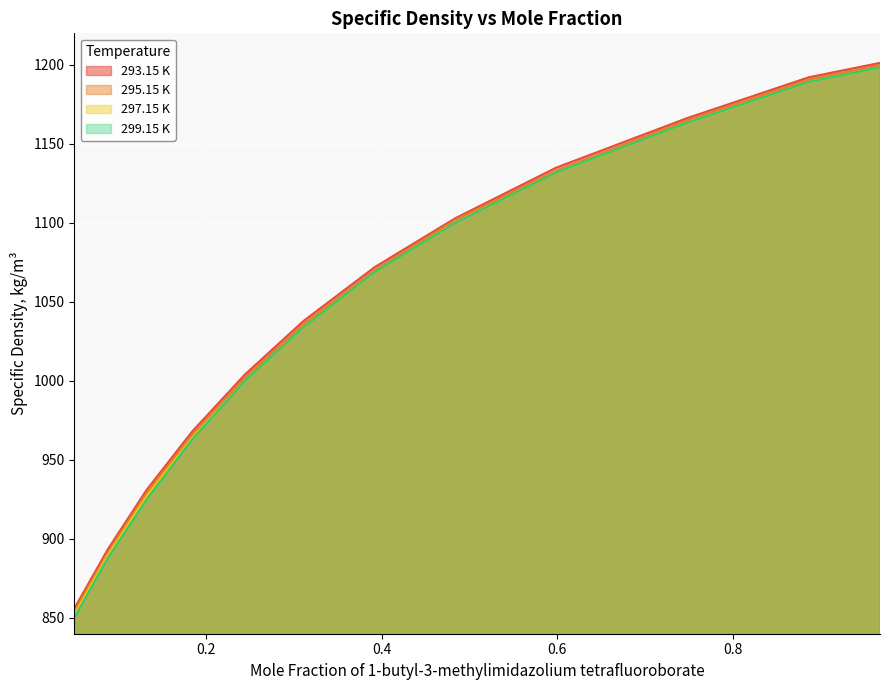

How many values in the 295.15 K series are below 1070?

6